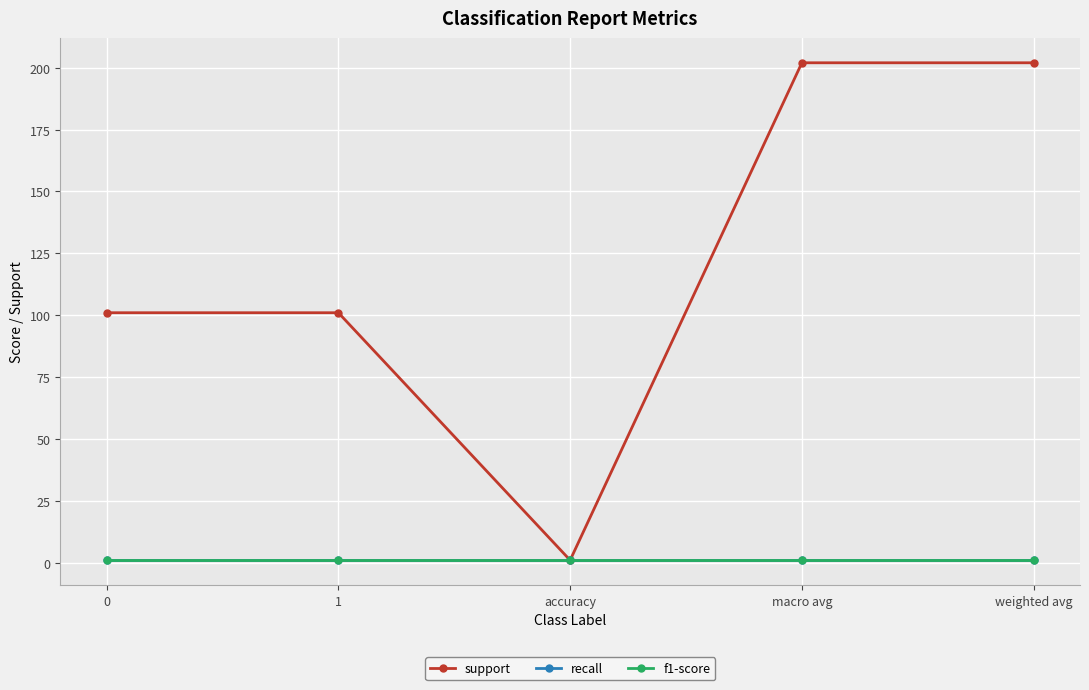

What is the average value of the f1-score series?

1